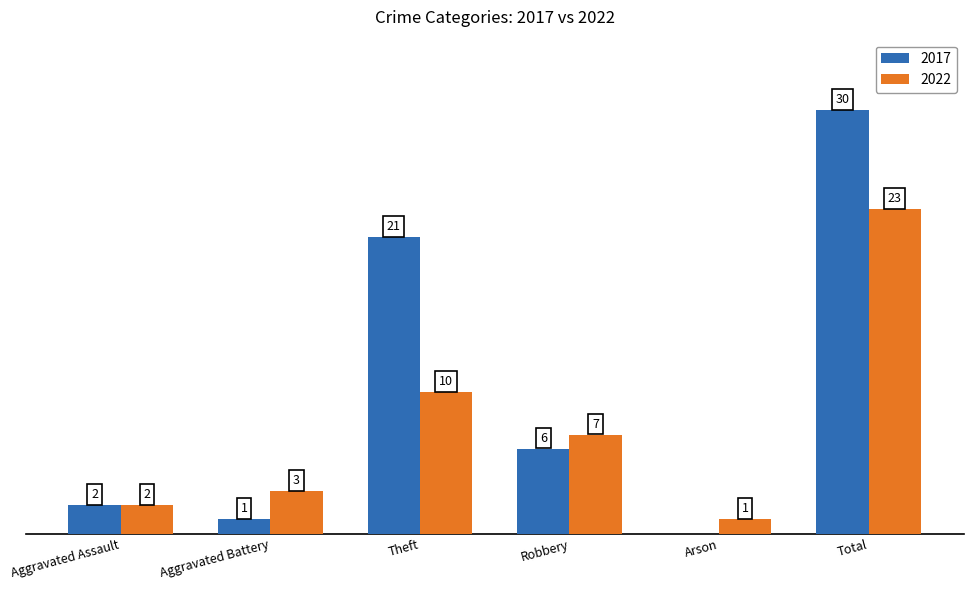

Where is 2022 nearest to the value 12?

Theft